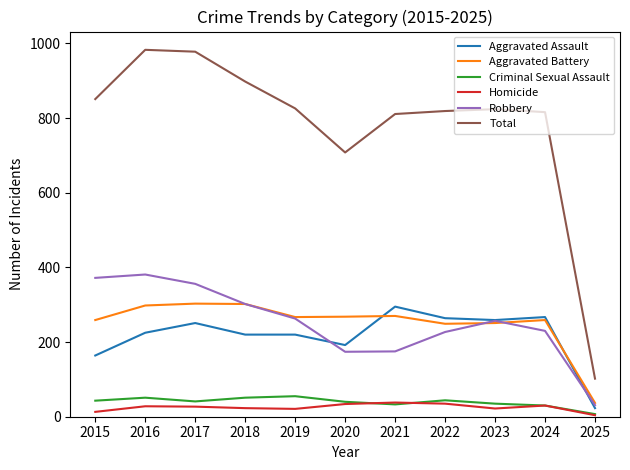

What is the difference between the highest and lowest values at 2022?

784